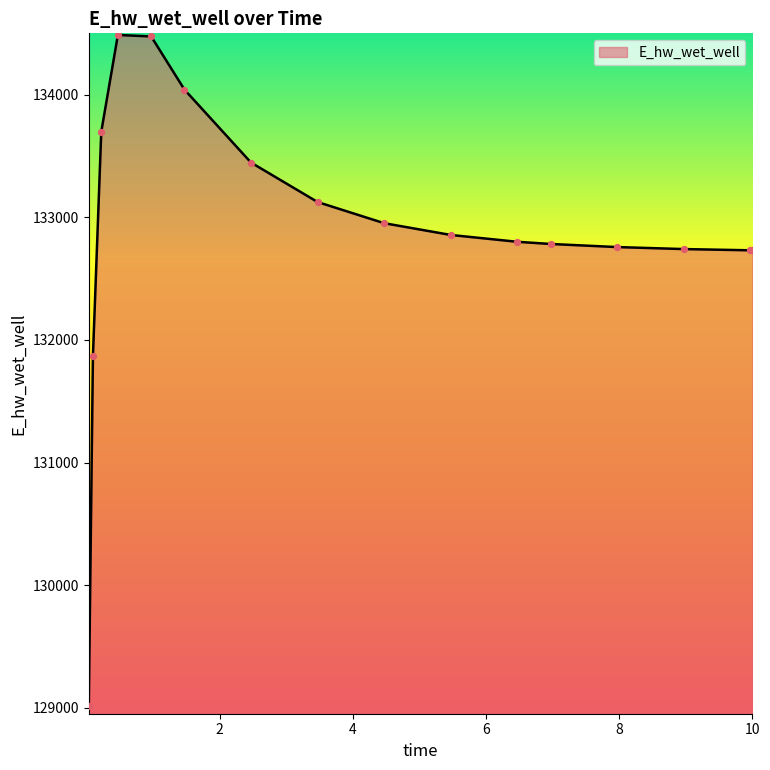

What is the minimum value shown in the chart?

129017.3